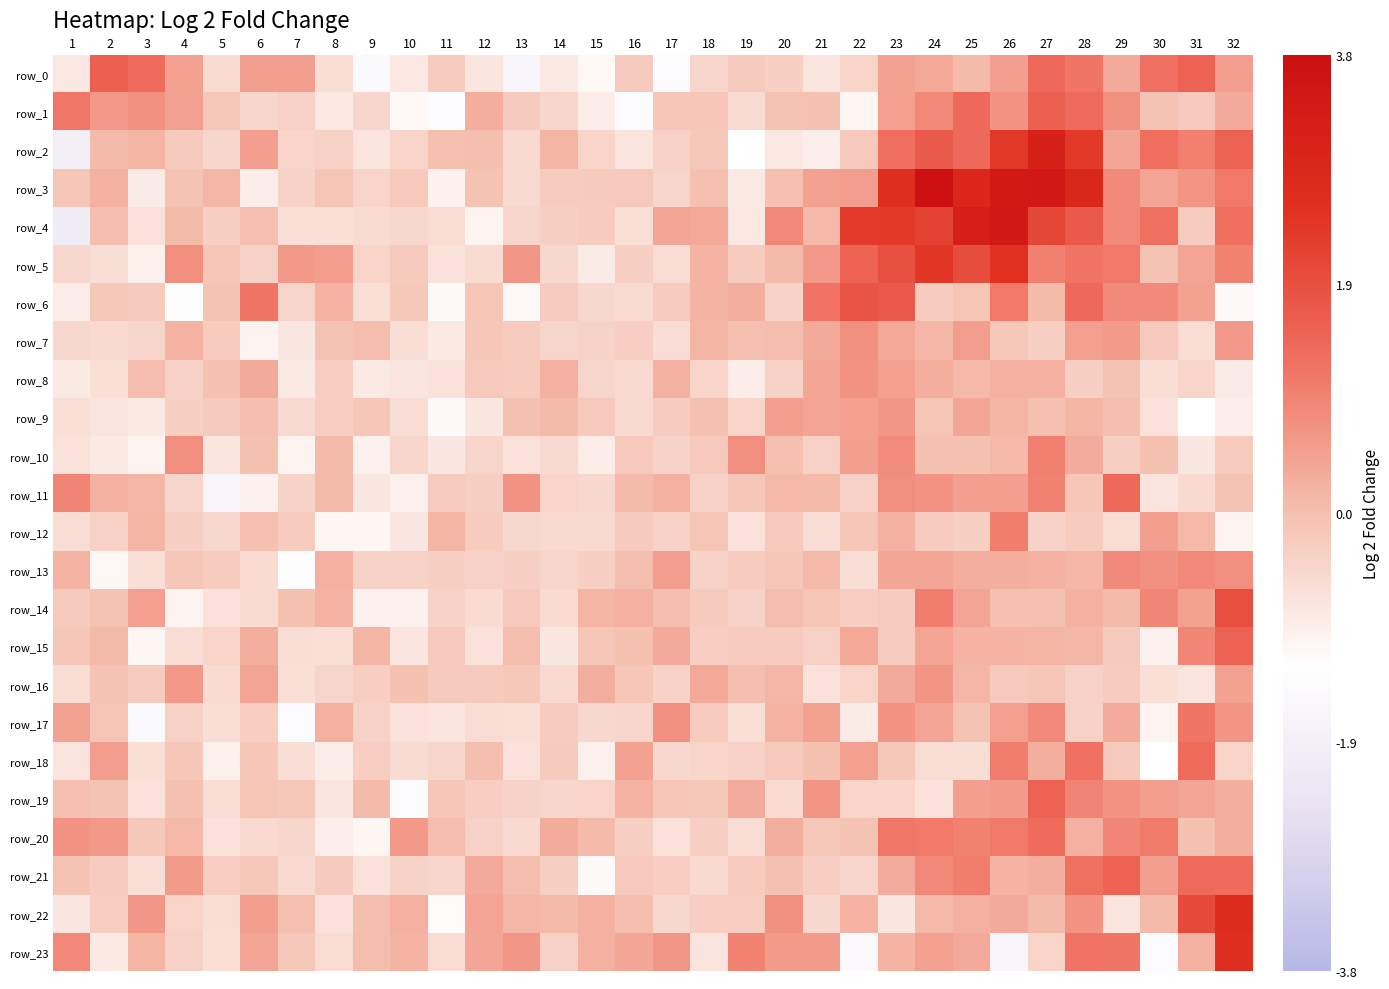

At 20, list the series in order from smallest to largest.

row_2, row_19, row_8, row_6, row_0, row_15, row_12, row_18, row_13, row_1, row_21, row_3, row_10, row_14, row_7, row_5, row_11, row_16, row_17, row_20, row_9, row_23, row_22, row_4